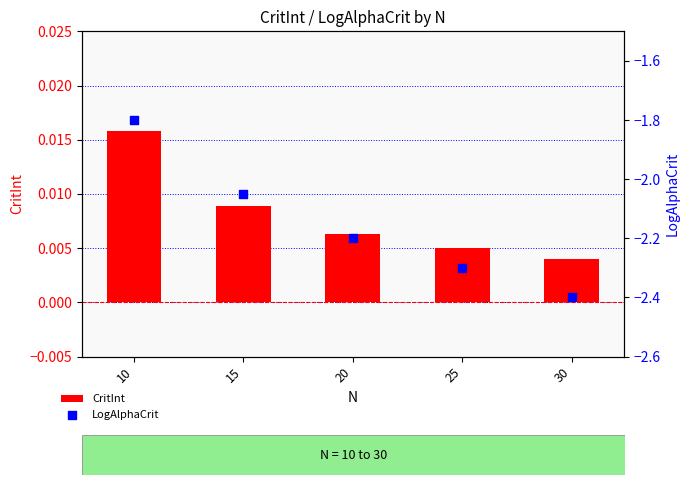

Which series reaches the minimum Y coordinate?

LogAlphaCrit